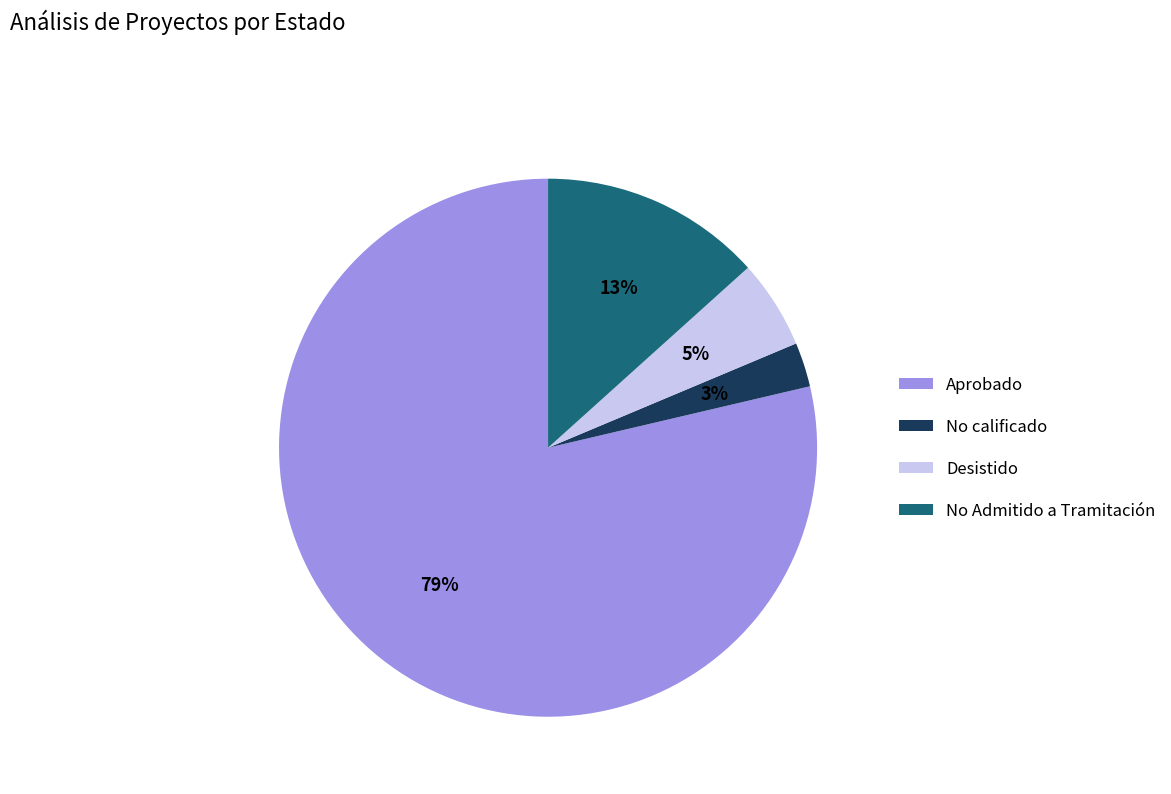

True or false: No Admitido a Tramitación accounts for 13% of the total.

True